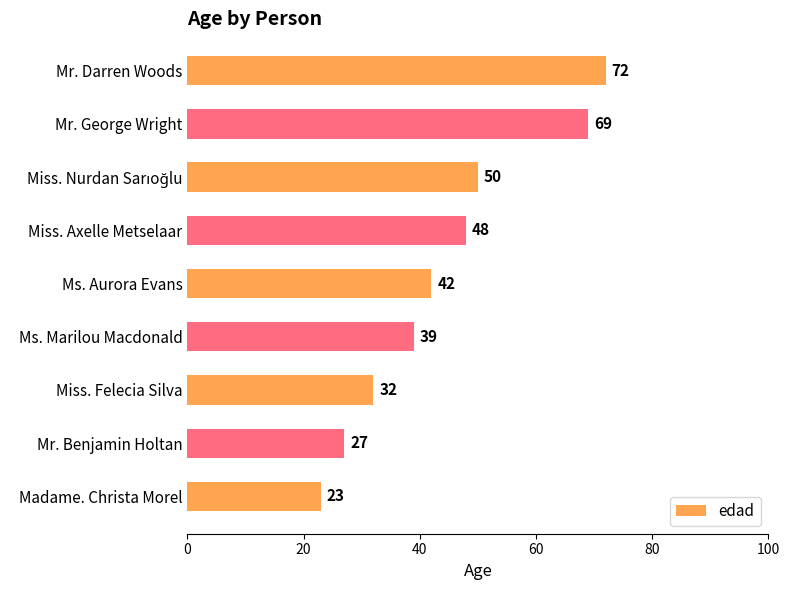

What is the ratio of the value at Ms. Marilou Macdonald to the value at Madame. Christa Morel?

1.7